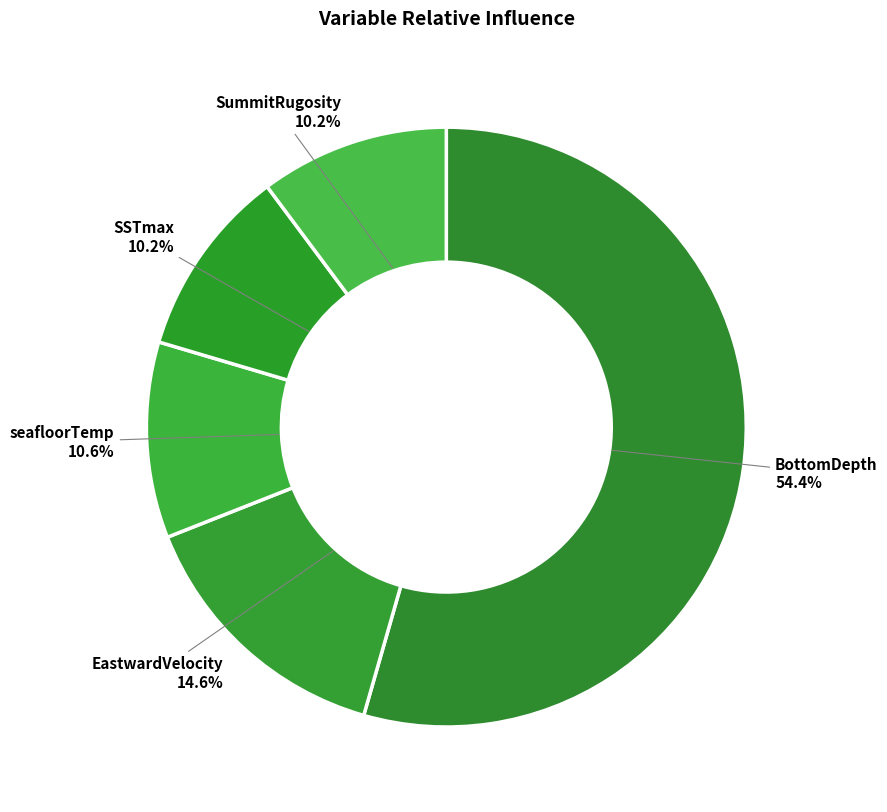

To the nearest percent, what is the average slice percentage?

20%